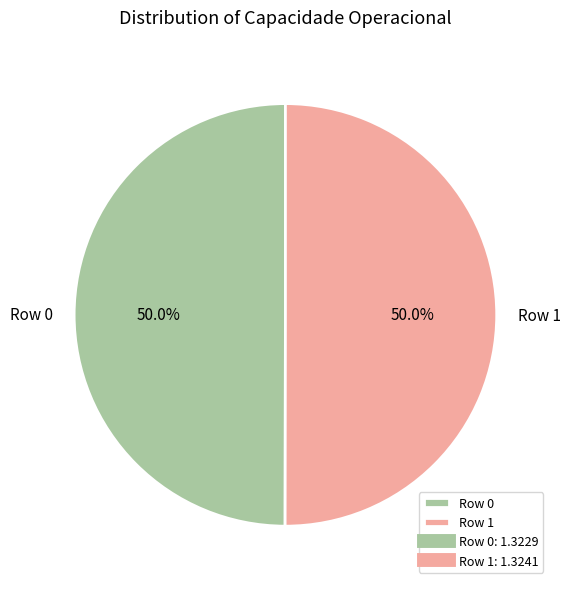

To the nearest percent, what is the combined percentage of Row 1 and Row 0?

100%